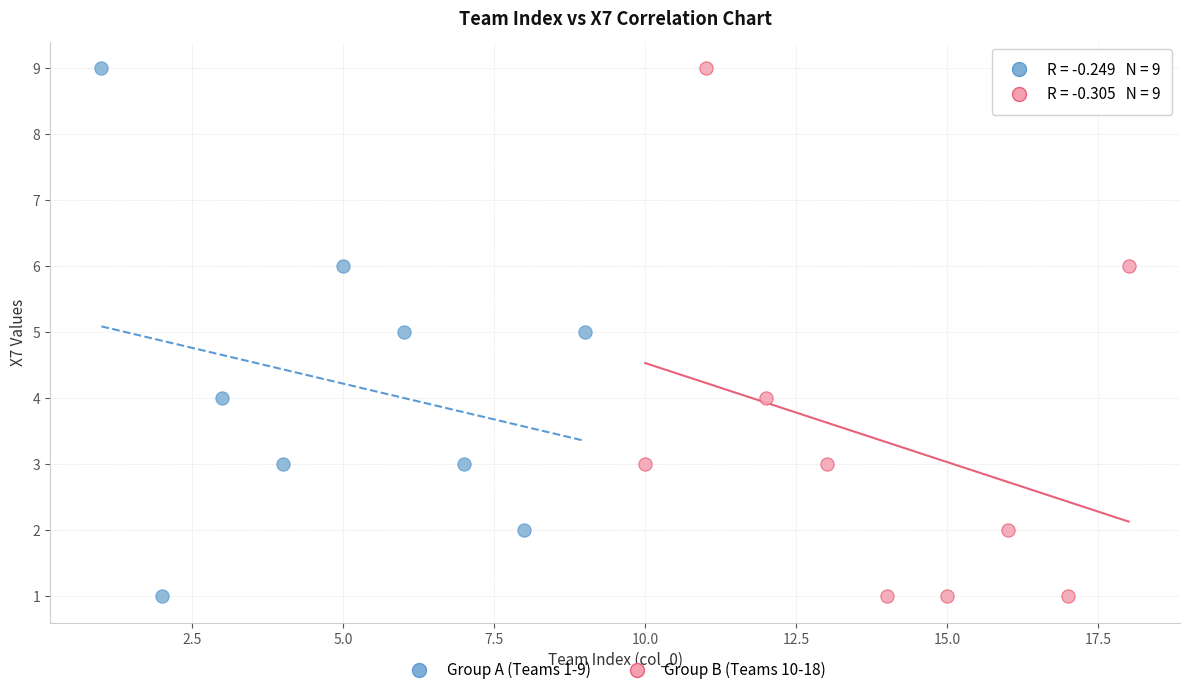

What are all the series names shown in the legend?

Group A (Teams 1-9), Group B (Teams 10-18)